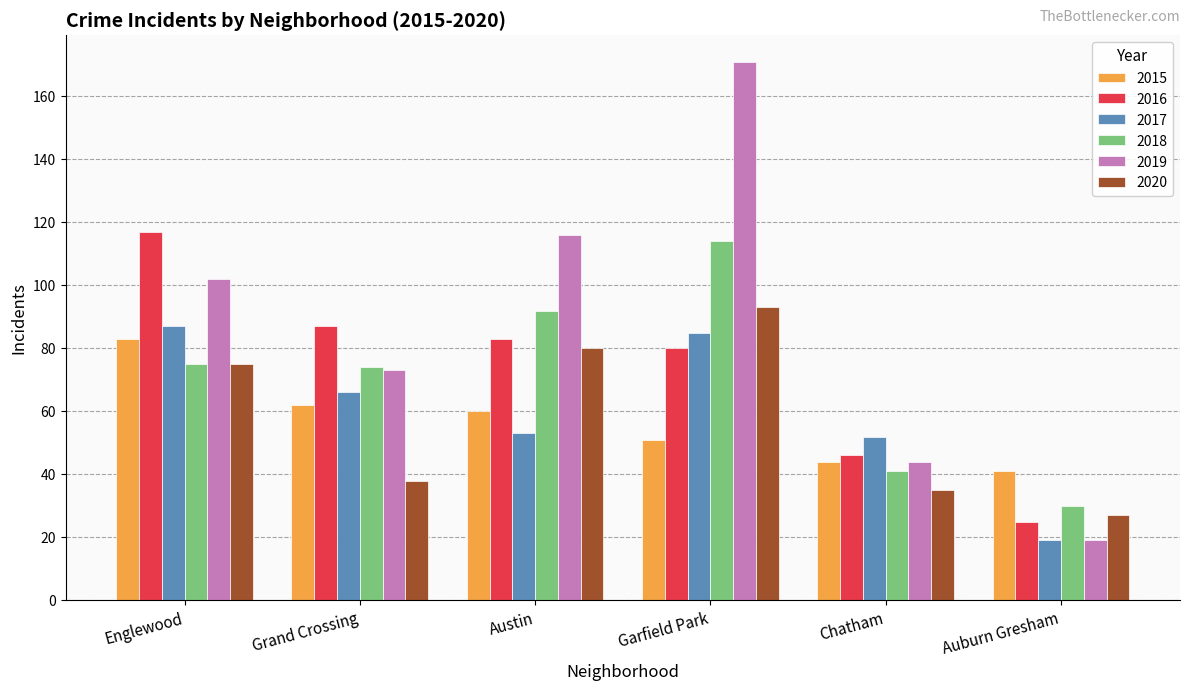

Read the 2020 value at Englewood.

75